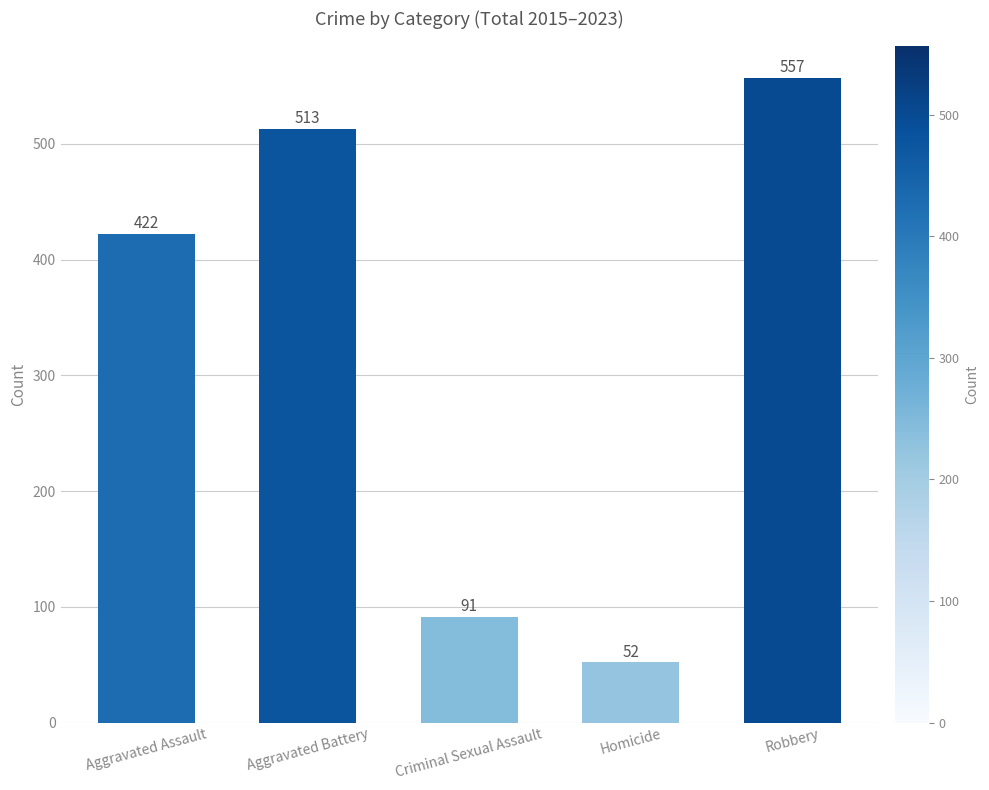

What value does the data have at Criminal Sexual Assault?

91